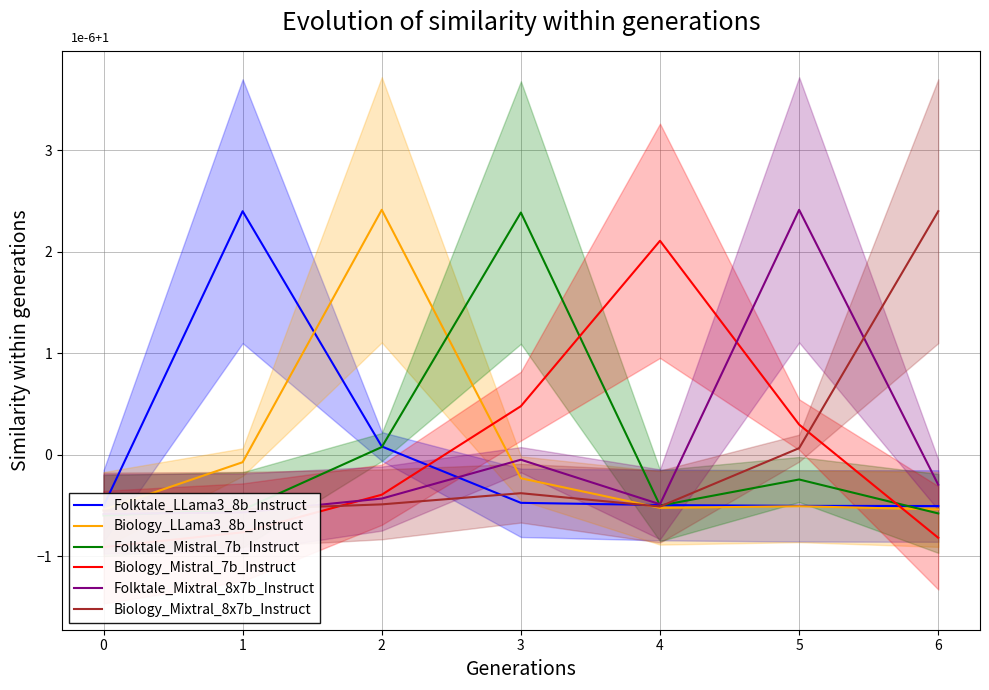

Which category has the highest value across all series?

2